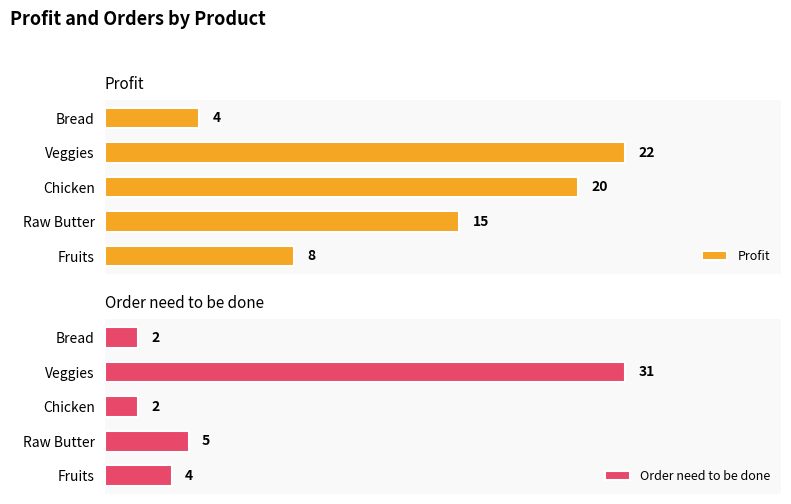

Rank the categories by Profit value from lowest to highest.

Bread, Fruits, Raw Butter, Chicken, Veggies